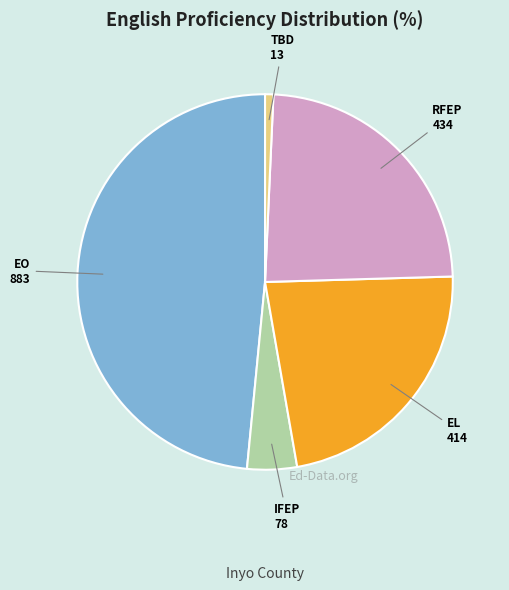

Does any single category account for the majority?

No